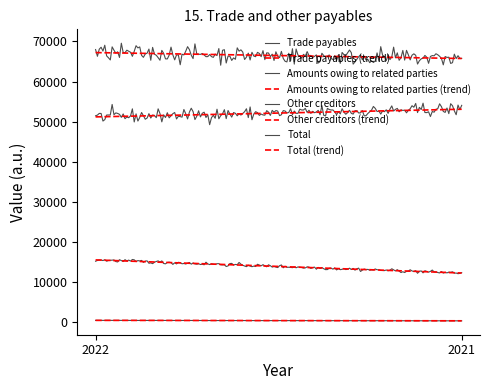

What is the average value of the Amounts owing to related parties series?

52145